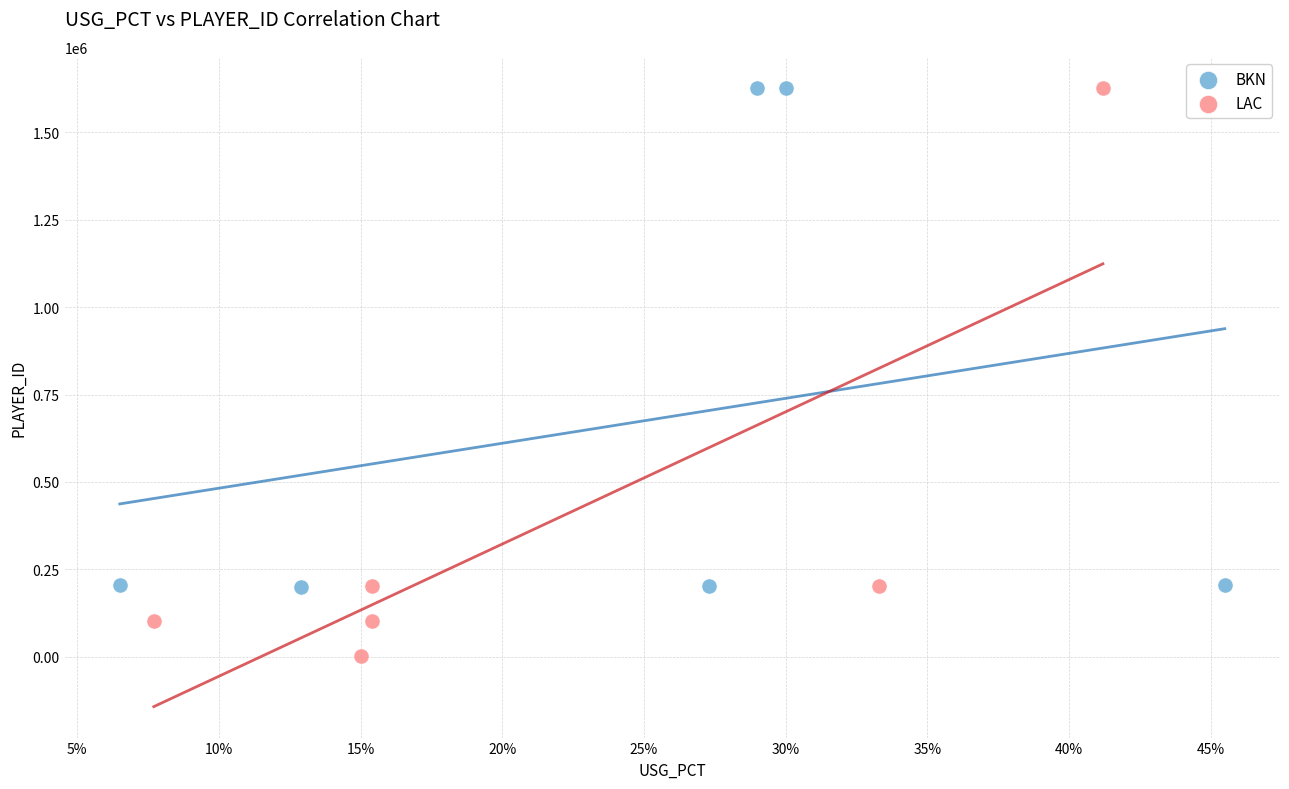

Which series has the widest spread of Y values?

LAC